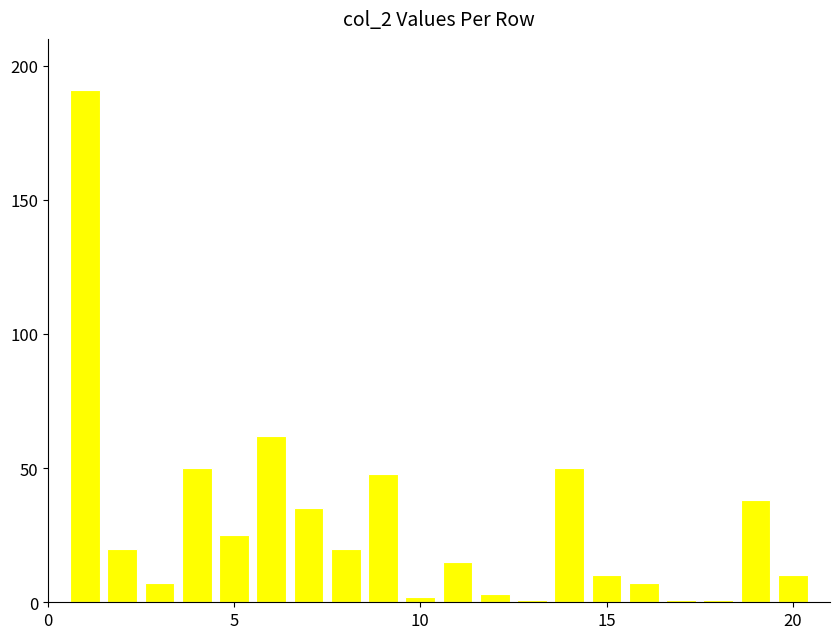

What is the maximum value shown in the chart?

191